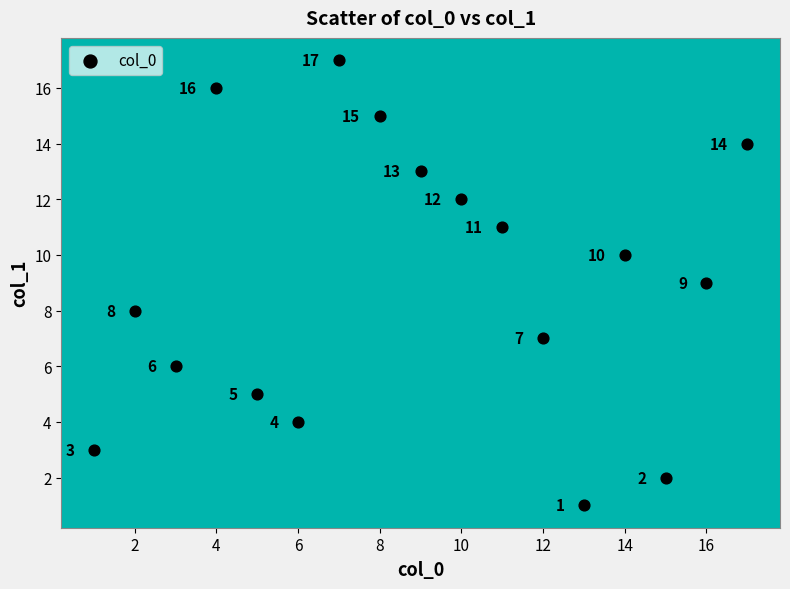

What Y value in the scatter plot is closest to 9?

9